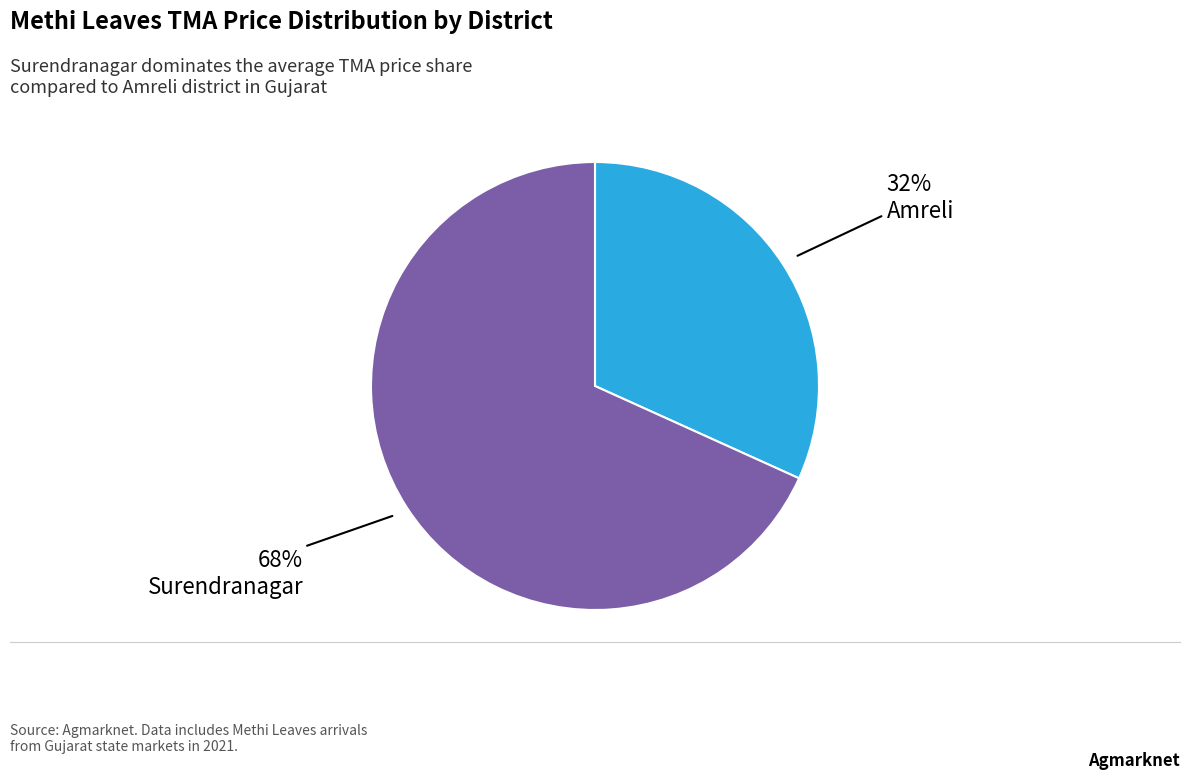

To the nearest percent, what is the difference between the largest and smallest slice percentages?

36%